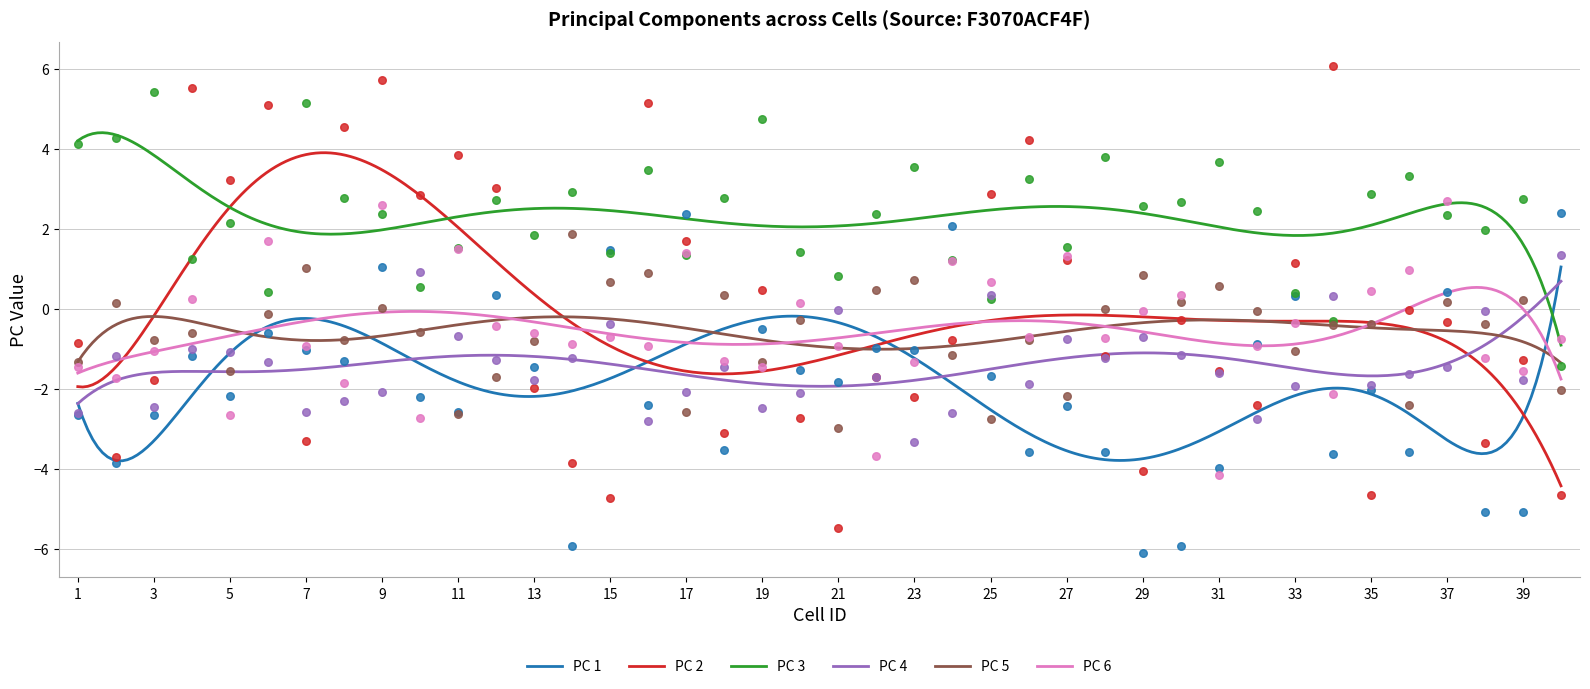

What is the total value across all series at 19?

-0.6